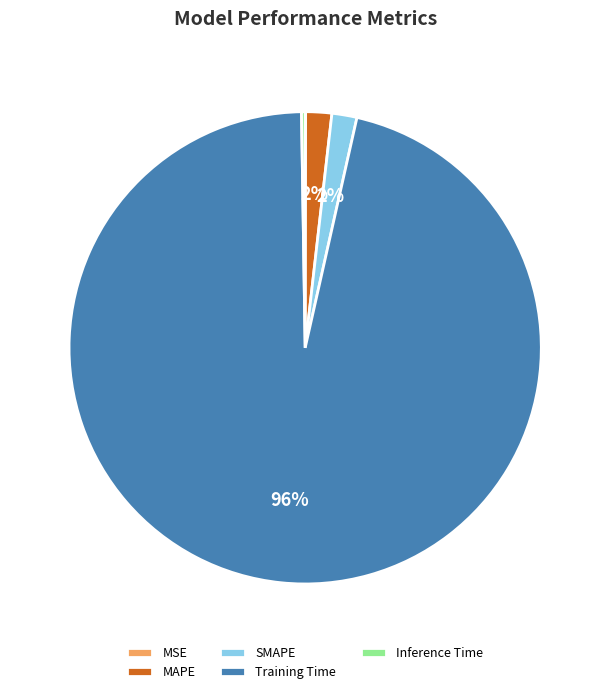

To the nearest percent, what percentage of the pie is MAPE?

2%